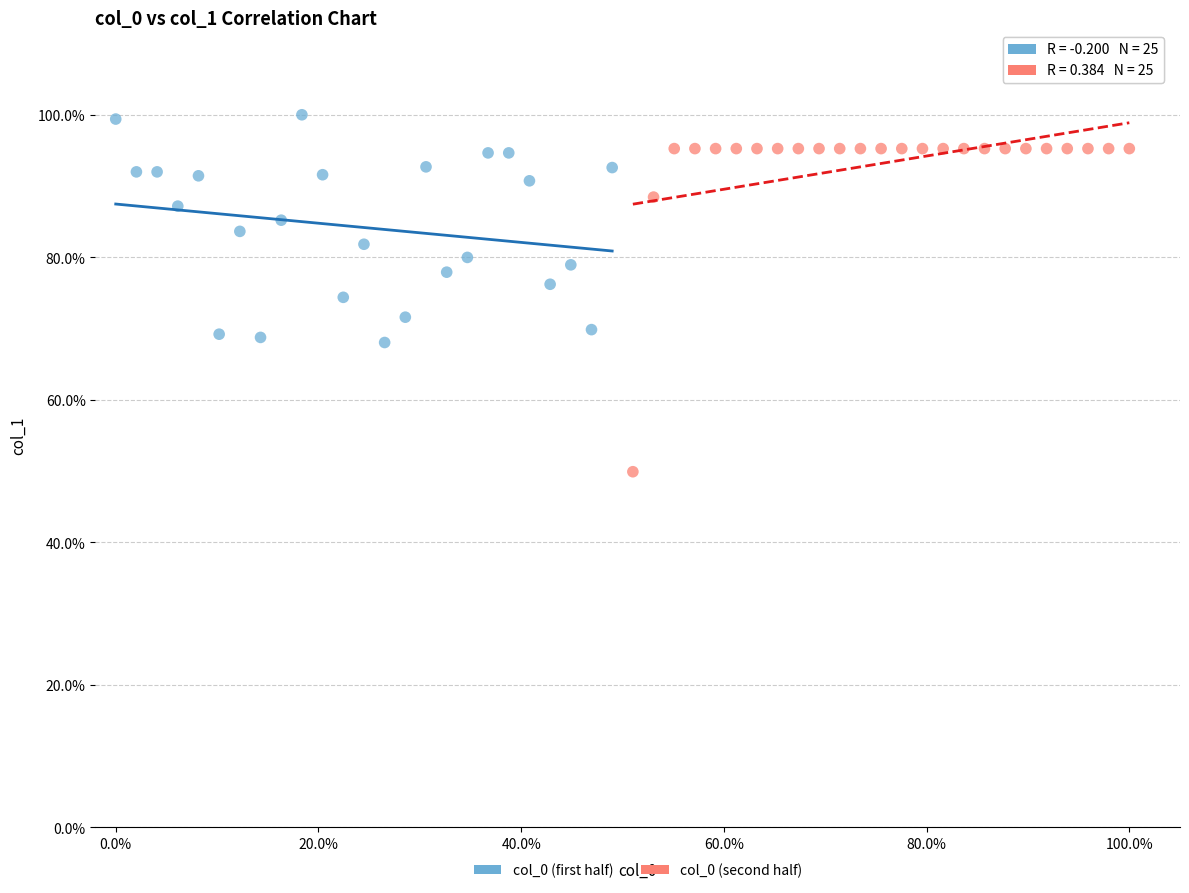

Which series contains the highest Y value?

col_0 (first half)